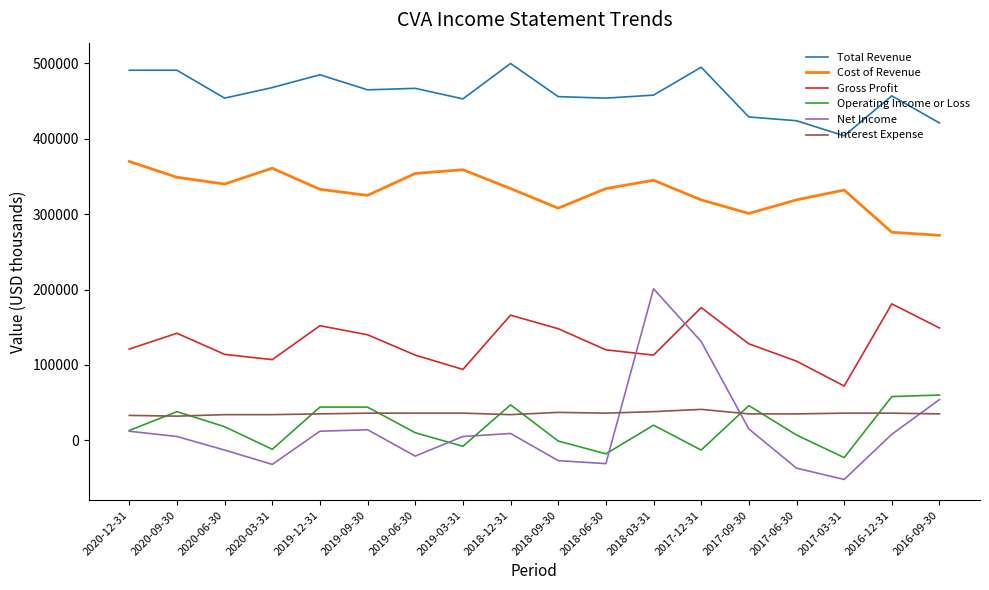

The Cost of Revenue series shows 301000 at 2017-09-30. True or false?

True